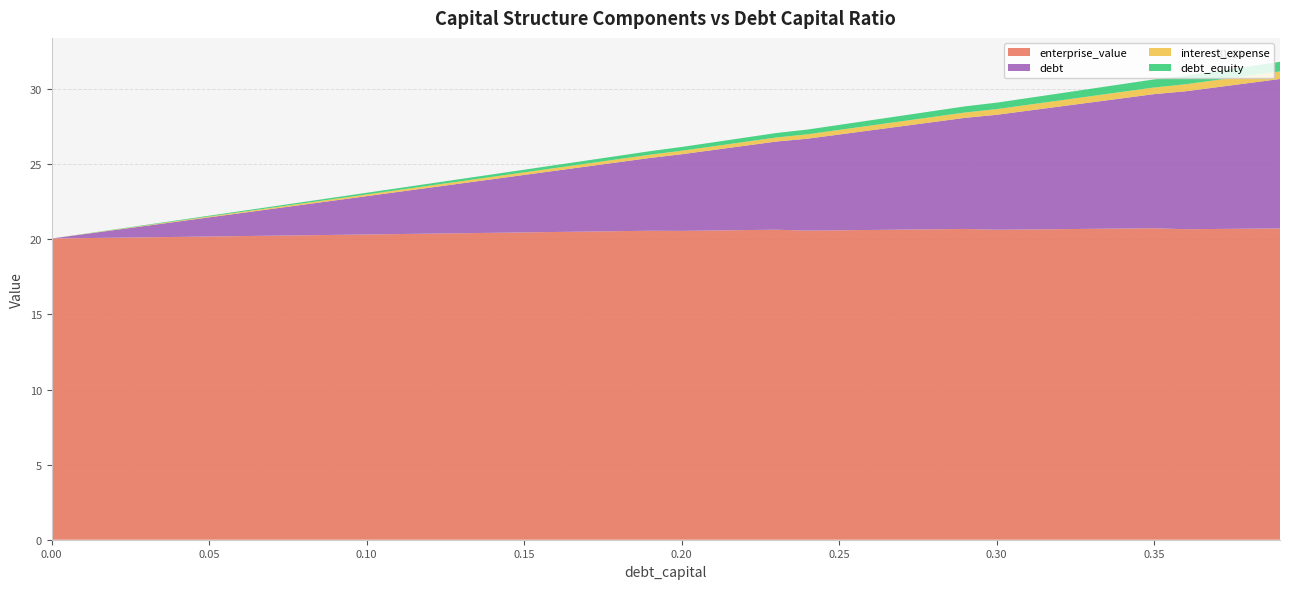

Reading left to right, extract all data points from this chart.

debt_capital: 0.0=0.0	0.01=0.0	0.02=0.0	0.03=0.0	0.04=0.0	0.05=0.1	0.06=0.1	0.07=0.1	0.08=0.1	0.09=0.1	0.1=0.1	0.11=0.1	0.12=0.1	0.13=0.1	0.14=0.1	0.15=0.1	0.16=0.2	0.17=0.2	0.18=0.2	0.19=0.2	0.2=0.2	0.21=0.2	0.22=0.2	0.23=0.2	0.24=0.2	0.25=0.2	0.26=0.3	0.27=0.3	0.28=0.3	0.29=0.3	0.3=0.3	0.31=0.3	0.32=0.3	0.33=0.3	0.34=0.3	0.35=0.3	0.36=0.4	0.37=0.4	0.38=0.4	0.39=0.4
enterprise_value: 0.0=20.1	0.01=20.1	0.02=20.1	0.03=20.1	0.04=20.2	0.05=20.2	0.06=20.2	0.07=20.2	0.08=20.3	0.09=20.3	0.1=20.3	0.11=20.4	0.12=20.4	0.13=20.4	0.14=20.4	0.15=20.5	0.16=20.5	0.17=20.5	0.18=20.5	0.19=20.6	0.2=20.6	0.21=20.6	0.22=20.6	0.23=20.6	0.24=20.6	0.25=20.6	0.26=20.6	0.27=20.6	0.28=20.7	0.29=20.7	0.3=20.6	0.31=20.7	0.32=20.7	0.33=20.7	0.34=20.7	0.35=20.7	0.36=20.7	0.37=20.7	0.38=20.7	0.39=20.7
debt: 0.0=0.0	0.01=0.3	0.02=0.5	0.03=0.8	0.04=1.0	0.05=1.3	0.06=1.5	0.07=1.8	0.08=2.0	0.09=2.3	0.1=2.6	0.11=2.8	0.12=3.1	0.13=3.3	0.14=3.6	0.15=3.8	0.16=4.1	0.17=4.3	0.18=4.6	0.19=4.8	0.2=5.1	0.21=5.4	0.22=5.6	0.23=5.9	0.24=6.1	0.25=6.4	0.26=6.6	0.27=6.9	0.28=7.1	0.29=7.4	0.3=7.7	0.31=7.9	0.32=8.2	0.33=8.4	0.34=8.7	0.35=8.9	0.36=9.2	0.37=9.4	0.38=9.7	0.39=9.9
interest_expense: 0.0=0.0	0.01=0.0	0.02=0.0	0.03=0.0	0.04=0.0	0.05=0.1	0.06=0.1	0.07=0.1	0.08=0.1	0.09=0.1	0.1=0.1	0.11=0.1	0.12=0.1	0.13=0.1	0.14=0.2	0.15=0.2	0.16=0.2	0.17=0.2	0.18=0.2	0.19=0.2	0.2=0.2	0.21=0.2	0.22=0.3	0.23=0.3	0.24=0.3	0.25=0.3	0.26=0.3	0.27=0.3	0.28=0.3	0.29=0.4	0.3=0.4	0.31=0.4	0.32=0.4	0.33=0.4	0.34=0.4	0.35=0.4	0.36=0.5	0.37=0.5	0.38=0.5	0.39=0.5
debt_equity: 0.0=0.0	0.01=0.0	0.02=0.0	0.03=0.0	0.04=0.0	0.05=0.1	0.06=0.1	0.07=0.1	0.08=0.1	0.09=0.1	0.1=0.1	0.11=0.1	0.12=0.1	0.13=0.1	0.14=0.2	0.15=0.2	0.16=0.2	0.17=0.2	0.18=0.2	0.19=0.2	0.2=0.2	0.21=0.3	0.22=0.3	0.23=0.3	0.24=0.3	0.25=0.3	0.26=0.4	0.27=0.4	0.28=0.4	0.29=0.4	0.3=0.4	0.31=0.4	0.32=0.5	0.33=0.5	0.34=0.5	0.35=0.5	0.36=0.6	0.37=0.6	0.38=0.6	0.39=0.6